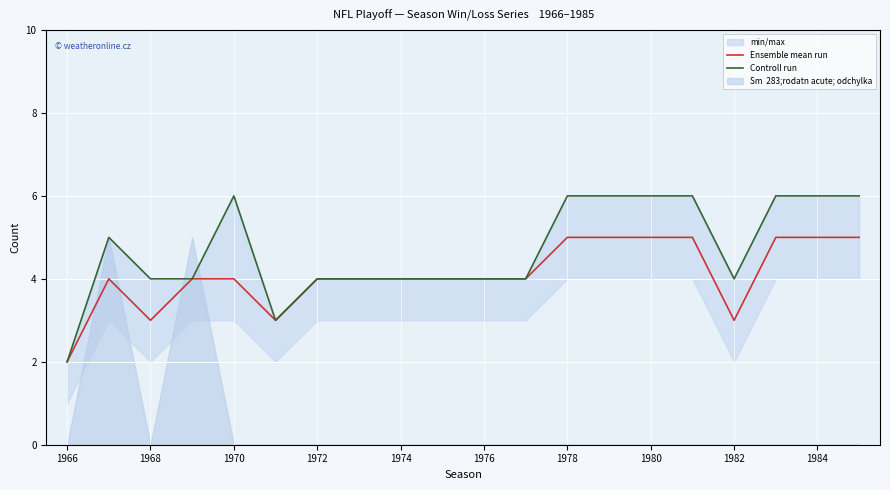

Reading left to right, transcribe all the data shown in this chart.

Ensemble mean run: 2	4	3	4	4	3	4	4	4	4	4	4	5	5	5	5	3	5	5	5
Controll run: 2	5	4	4	6	3	4	4	4	4	4	4	6	6	6	6	4	6	6	6